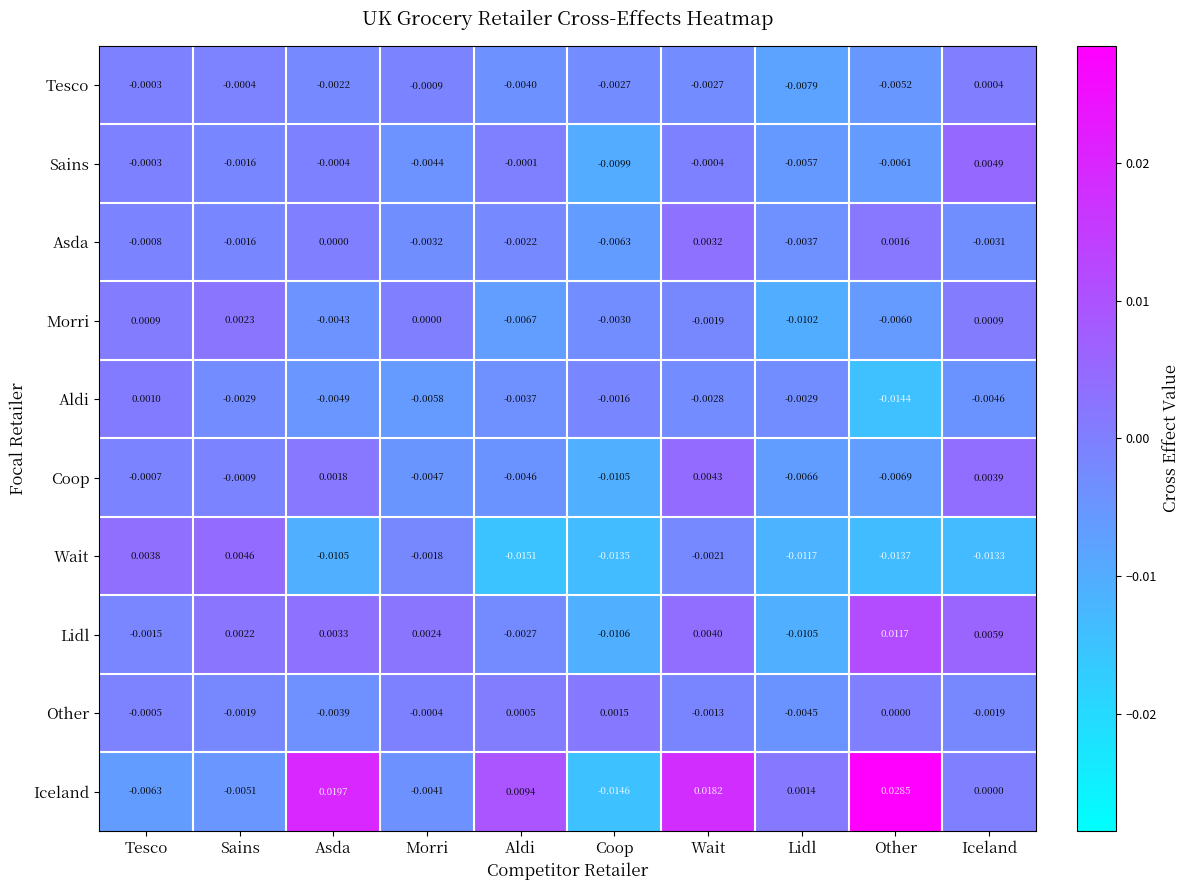

List the series in order of their peak value, lowest first.

Tesco, Aldi, Other, Morri, Asda, Coop, Wait, Sains, Lidl, Iceland